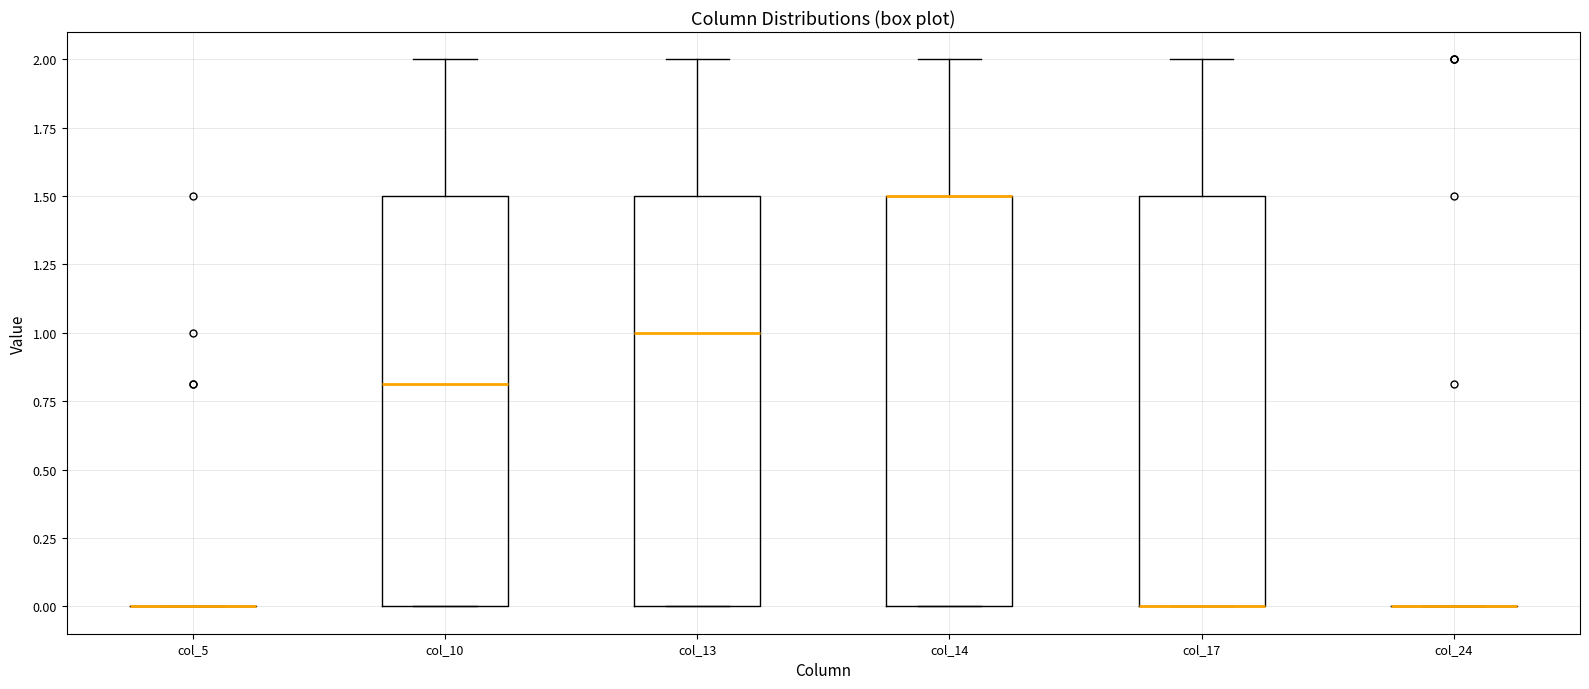

Reading left to right, read every box against the y-axis: the position of its median line, the range the box covers, and the ends of its whiskers. The values are not printed on the chart, so give them approximately, as read against the axis.

col_5: box collapsed to a line at 0.0, whiskers 0.0 to 0.0
col_10: median 0.8, box 0.0 to 1.5, whiskers 0.0 to 2.0
col_13: median 1.0, box 0.0 to 1.5, whiskers 0.0 to 2.0
col_14: median 1.5 (drawn on the box's upper edge), box 0.0 to 1.5, whiskers 0.0 to 2.0
col_17: median 0.0 (drawn on the box's lower edge), box 0.0 to 1.5, whiskers 0.0 to 2.0
col_24: box collapsed to a line at 0.0, whiskers 0.0 to 0.0